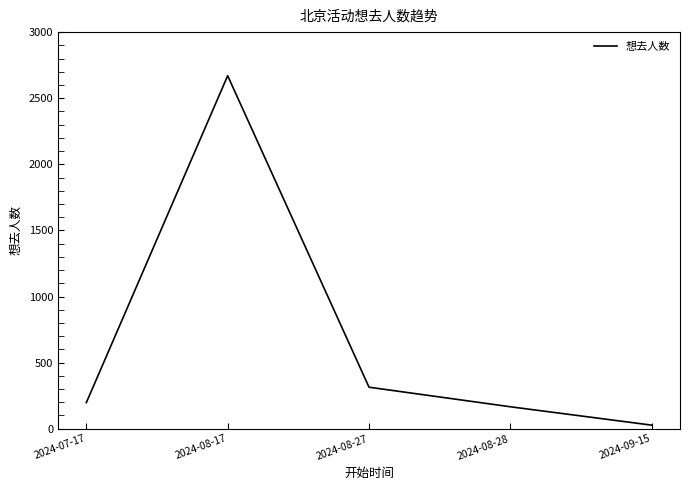

True or false: the data shows 27 at 2024-09-15.

True